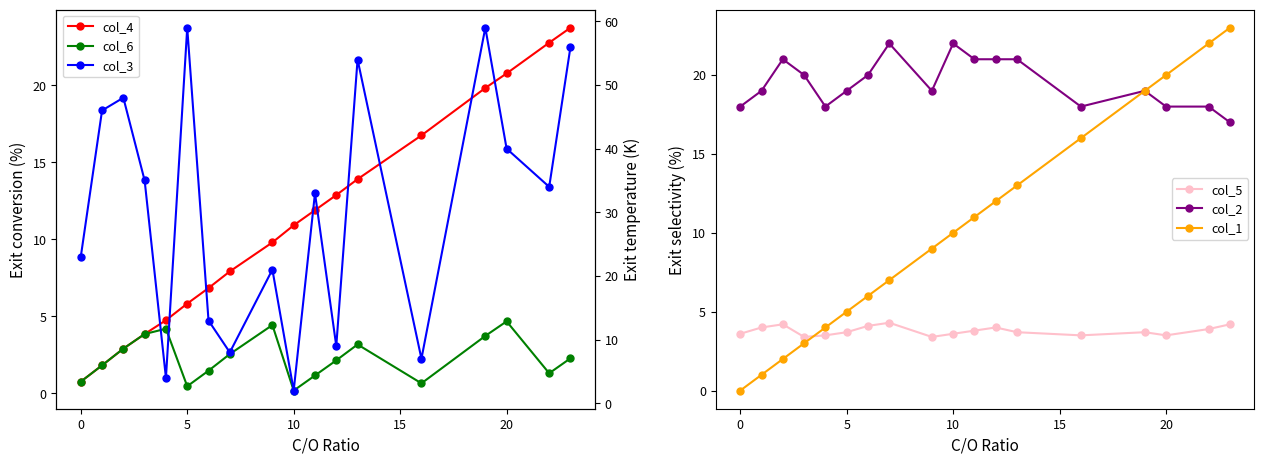

Does the chart display data point markers on the line(s)?

Yes